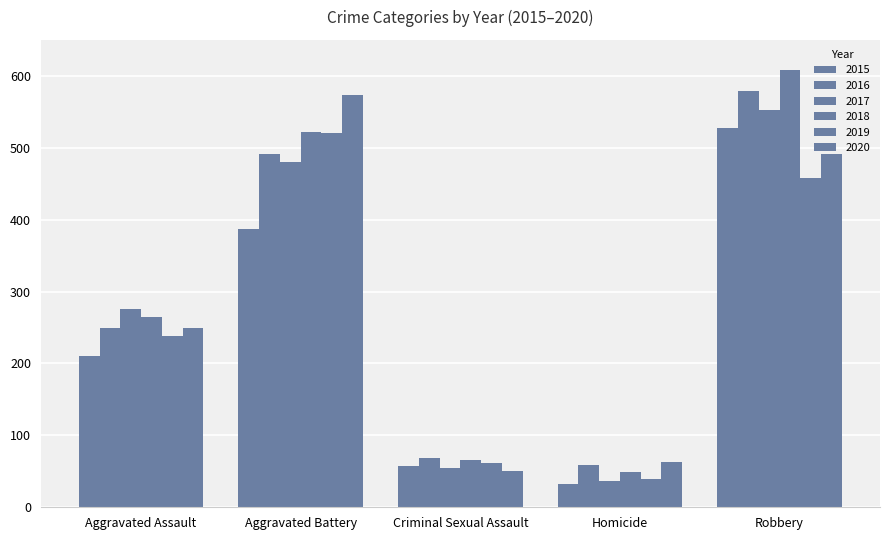

Reading right to left, list all the values displayed in this chart.

2015: 527	32	58	387	210
2016: 579	59	69	491	250
2017: 553	37	55	480	276
2018: 608	49	66	522	265
2019: 458	40	62	520	238
2020: 491	63	50	574	249